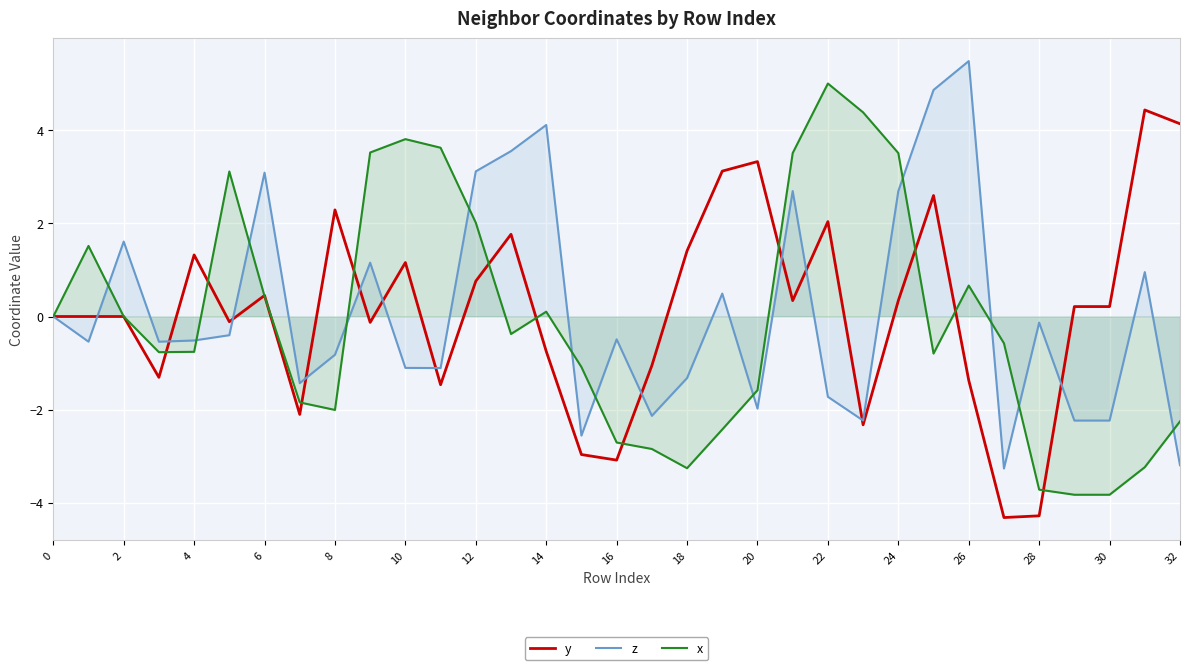

Does the chart display data point markers on the line(s)?

No